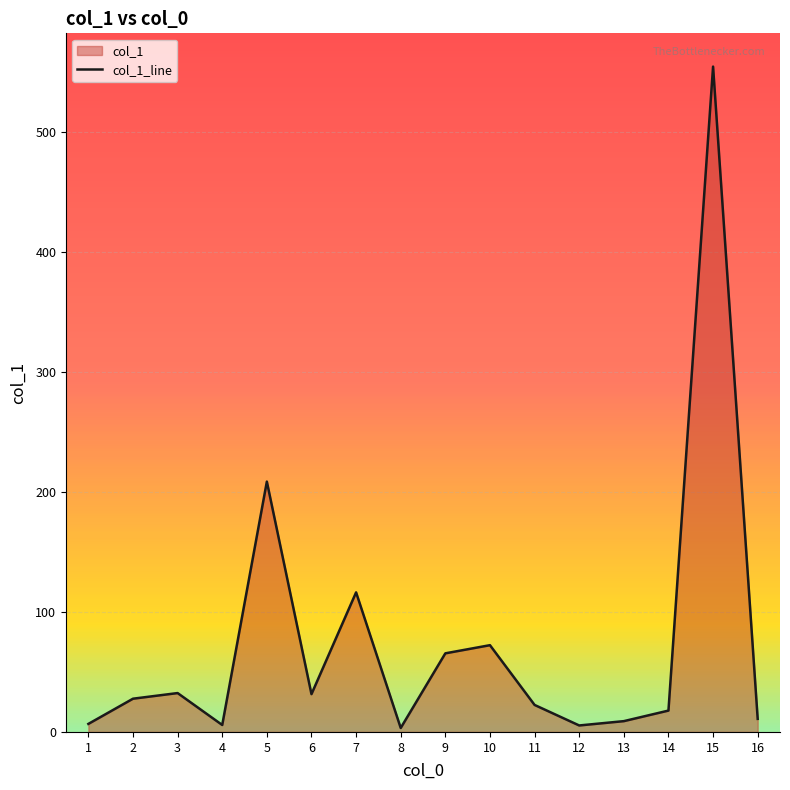

Reading left to right, list all the values displayed in this chart.

1=6.7	2=27.7	3=32.4	4=5.8	5=208.6	6=31.5	7=116.3	8=3.3	9=65.5	10=72.3	11=22.5	12=5.4	13=9.0	14=17.8	15=554.4	16=10.9